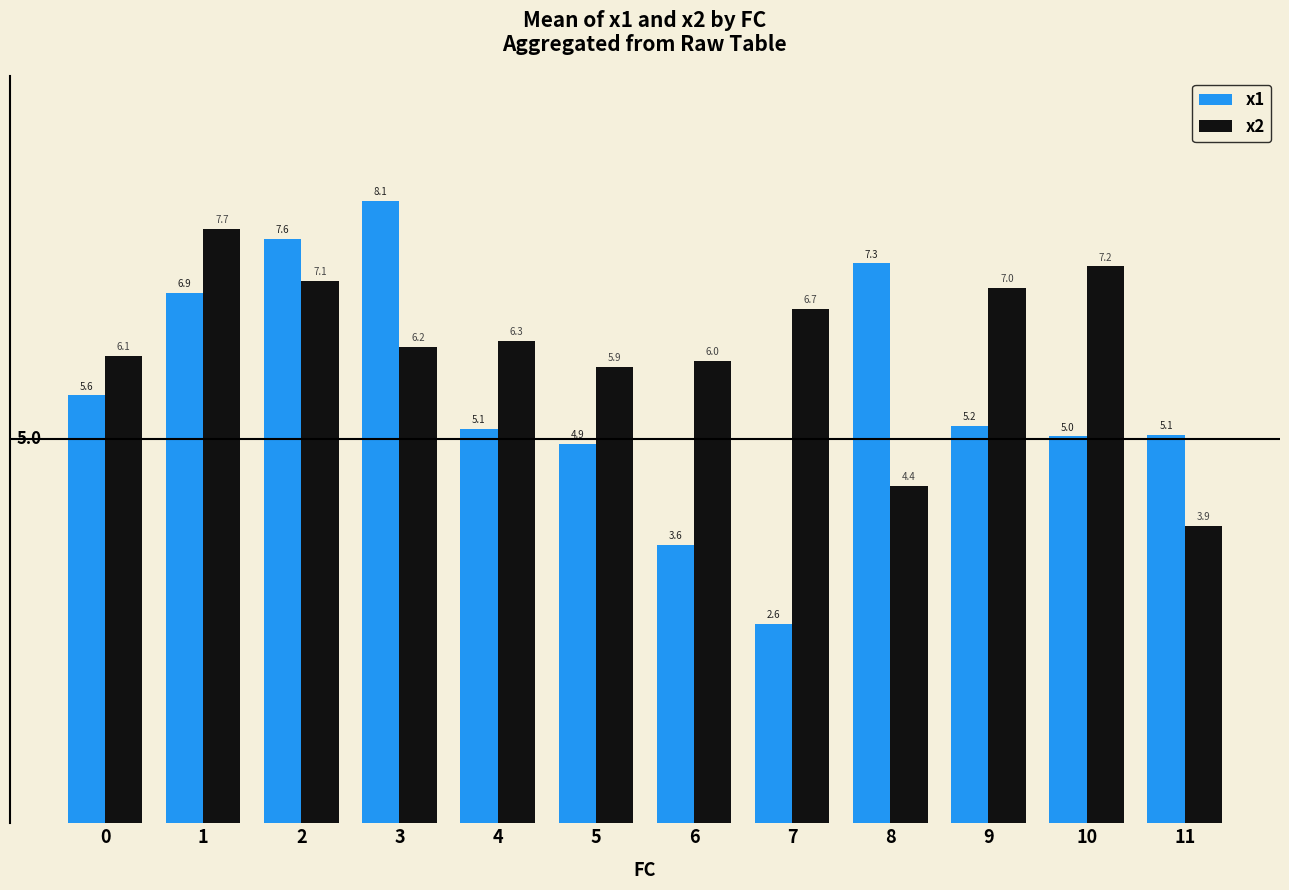

Rank the series at 9 from lowest to highest value.

x1, x2